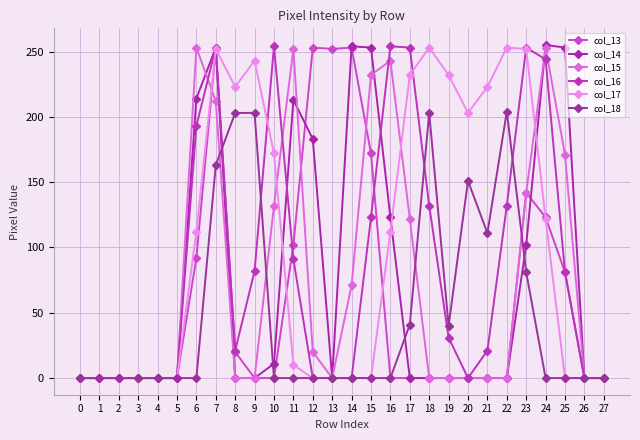

How many interior local valleys does the col_14 series have?

1